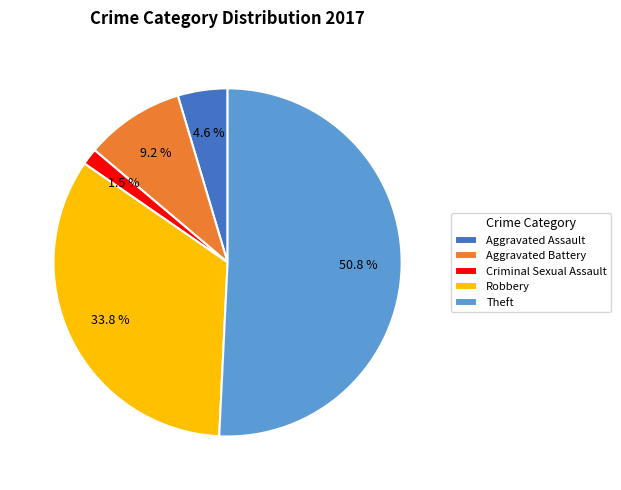

Which category has the smallest portion of the pie?

Criminal Sexual Assault